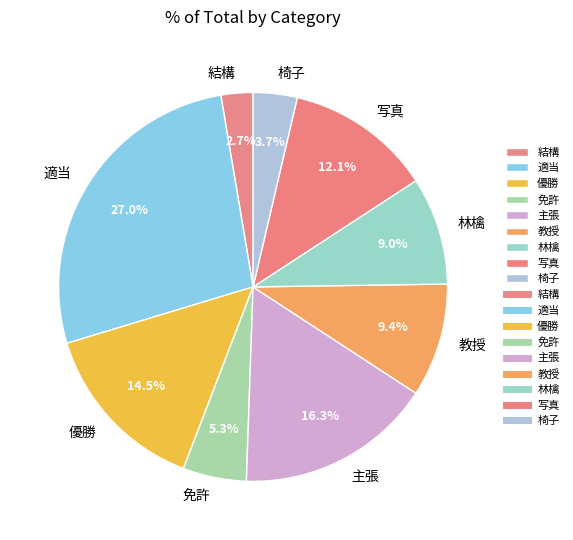

Which category has the smallest portion of the pie?

結構